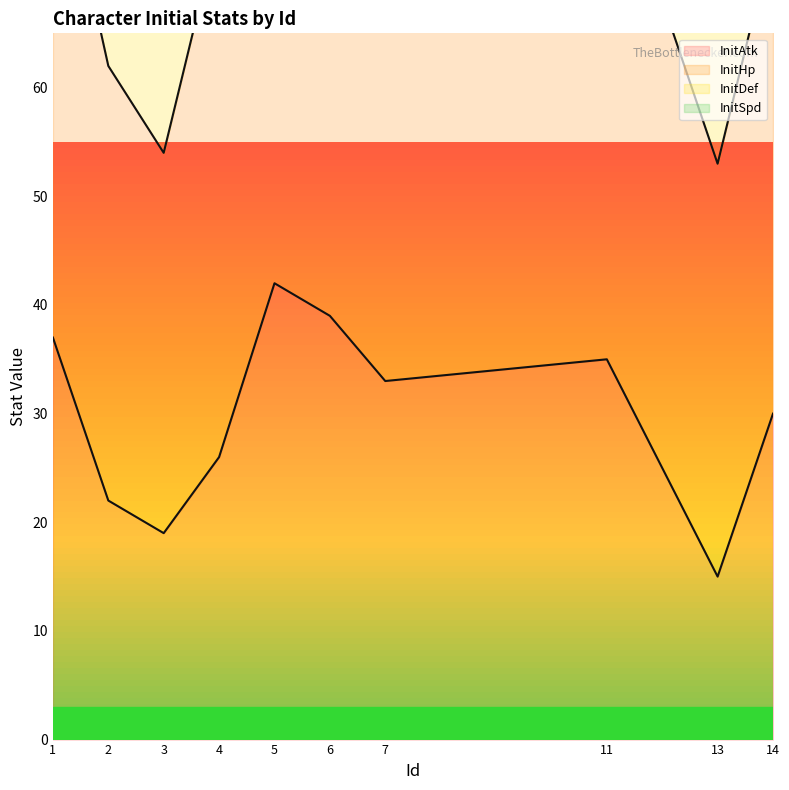

What is the difference between the second highest and second lowest values?

13